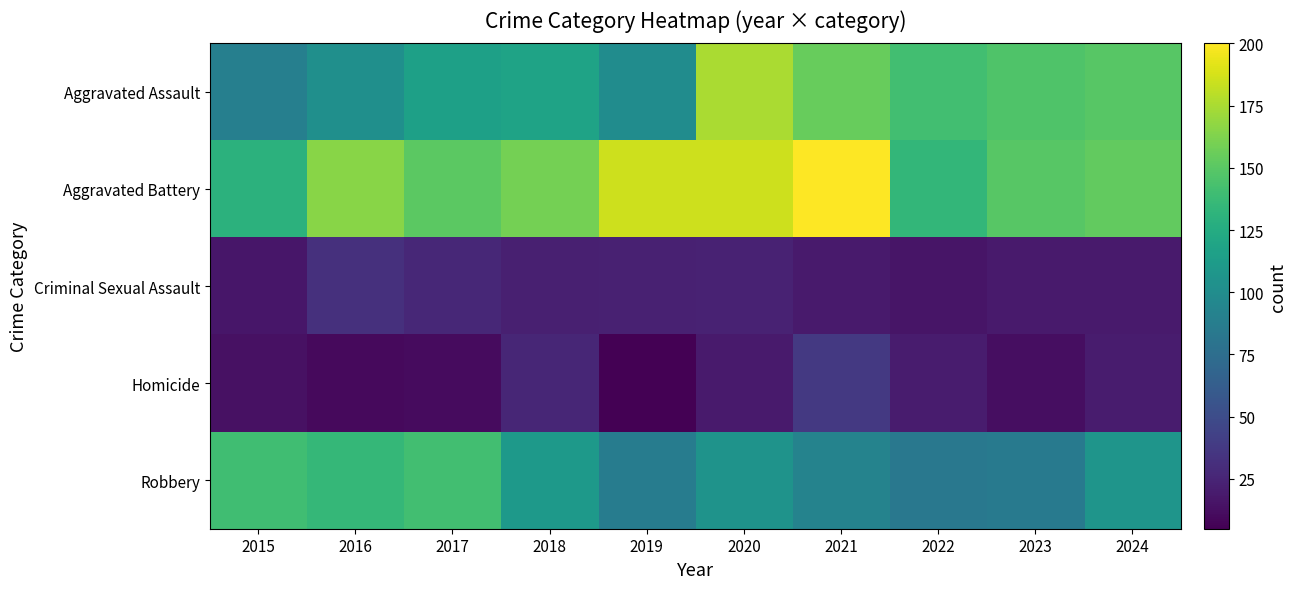

Reading left to right, what are all the values shown in this chart?

Aggravated Assault: 2015=89	2016=102	2017=116	2018=118	2019=100	2020=175	2021=155	2022=141	2023=146	2024=149
Aggravated Battery: 2015=130	2016=165	2017=151	2018=159	2019=185	2020=185	2021=200	2022=134	2023=149	2024=153
Criminal Sexual Assault: 2015=17	2016=32	2017=27	2018=22	2019=23	2020=24	2021=19	2022=16	2023=19	2024=19
Homicide: 2015=14	2016=10	2017=11	2018=26	2019=5	2020=19	2021=37	2022=20	2023=12	2024=20
Robbery: 2015=140	2016=135	2017=141	2018=110	2019=87	2020=105	2021=92	2022=83	2023=85	2024=107